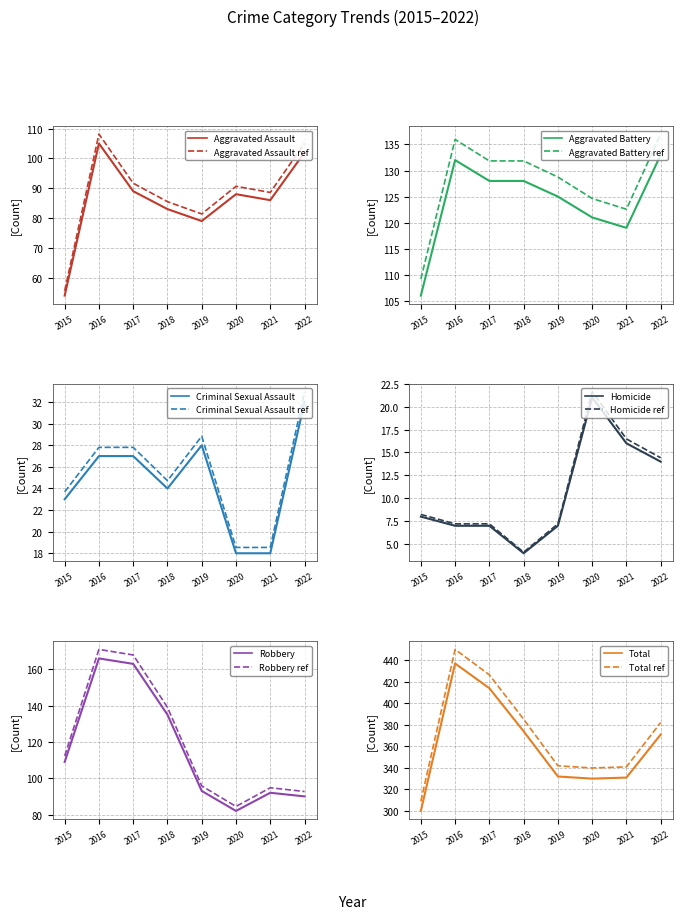

List the labels in order of Aggravated Battery value, smallest first.

2015, 2021, 2020, 2019, 2017, 2018, 2016, 2022